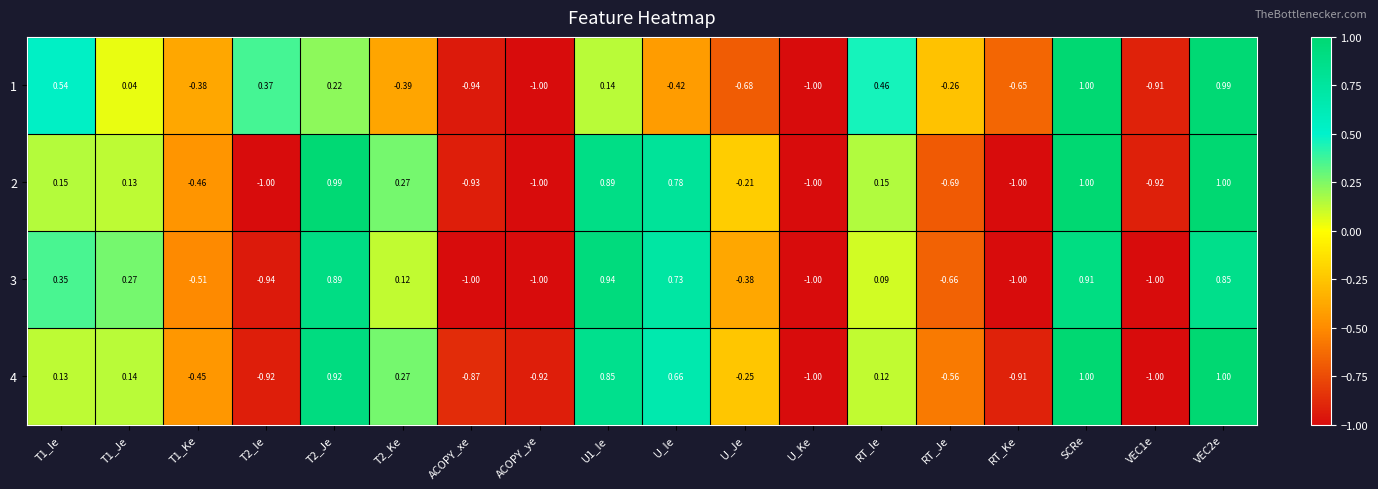

Where is 4 nearest to the value 0?

RT_Ie